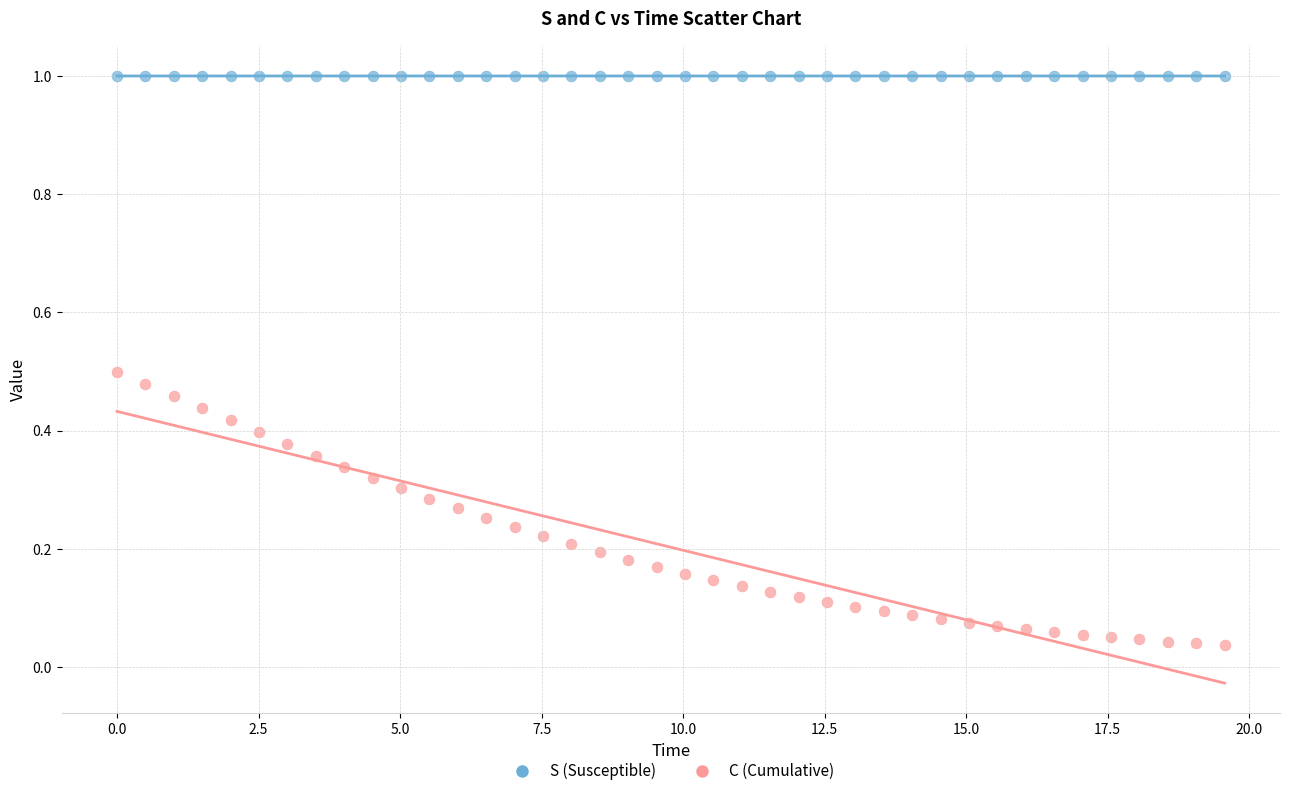

Which series has the largest Y range (max minus min)?

C (Cumulative)